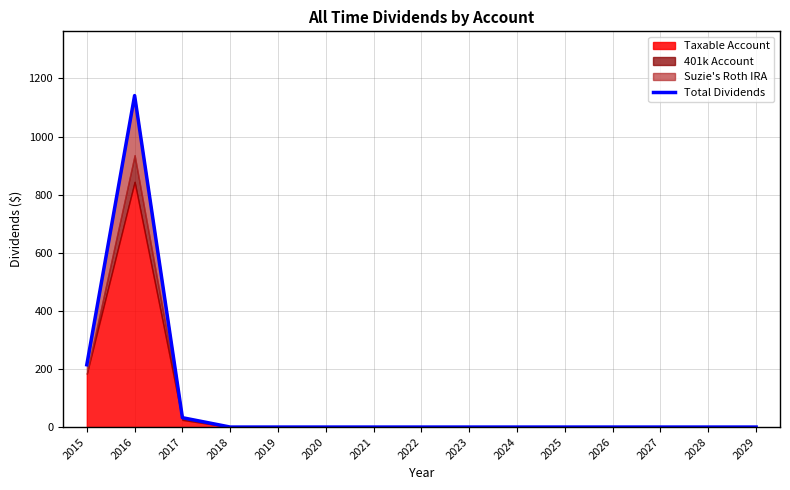

At which category does the chart reach its peak across all series?

2016